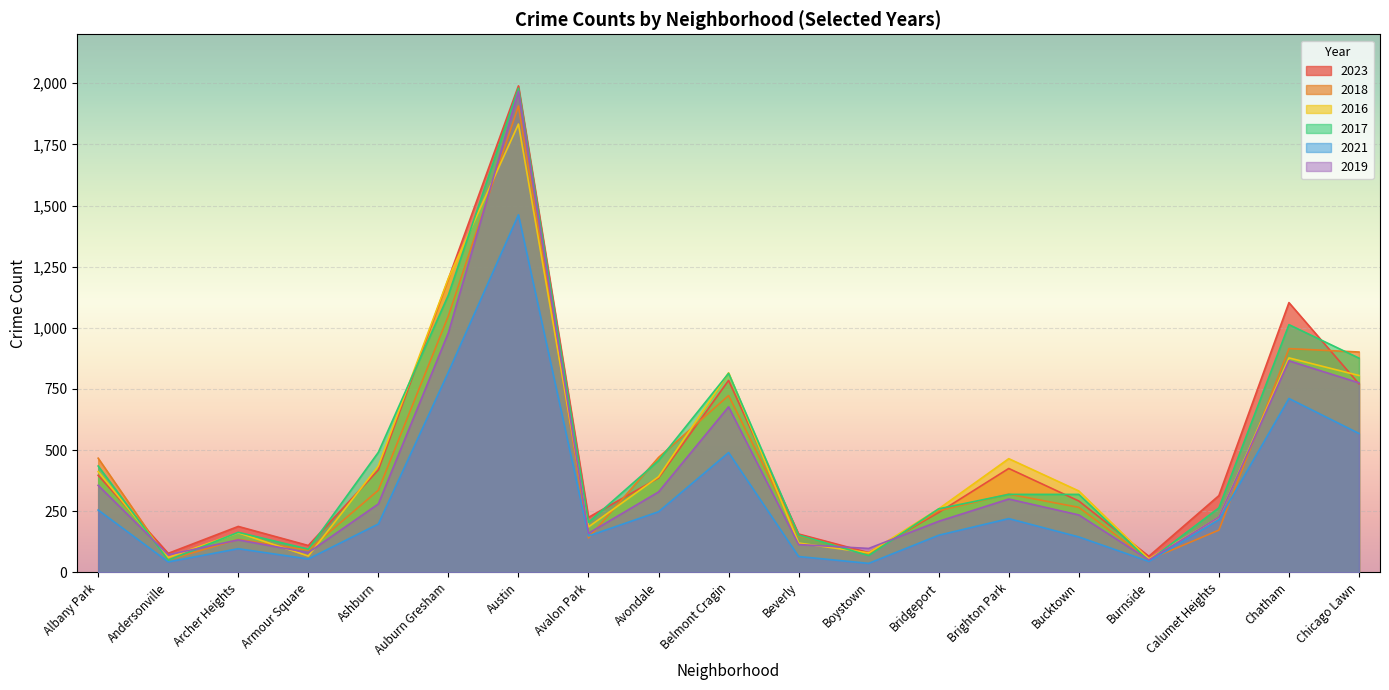

Reading left to right, what are all the values shown in this chart?

2023: 397	78	188	110	419	1200	1989	225	386	785	157	81	245	425	292	66	314	1103	771
2018: 467	51	135	91	336	1049	1907	141	470	723	150	76	252	320	266	52	173	915	901
2016: 412	61	162	67	435	1203	1833	186	391	816	120	80	260	465	333	55	225	877	805
2017: 435	50	164	95	491	1134	1980	205	457	814	153	69	260	319	319	47	264	1013	876
2021: 255	43	97	55	198	819	1462	149	248	490	65	37	152	220	145	45	215	711	568
2019: 356	72	133	81	280	980	1967	160	329	677	114	98	209	300	235	51	226	865	775